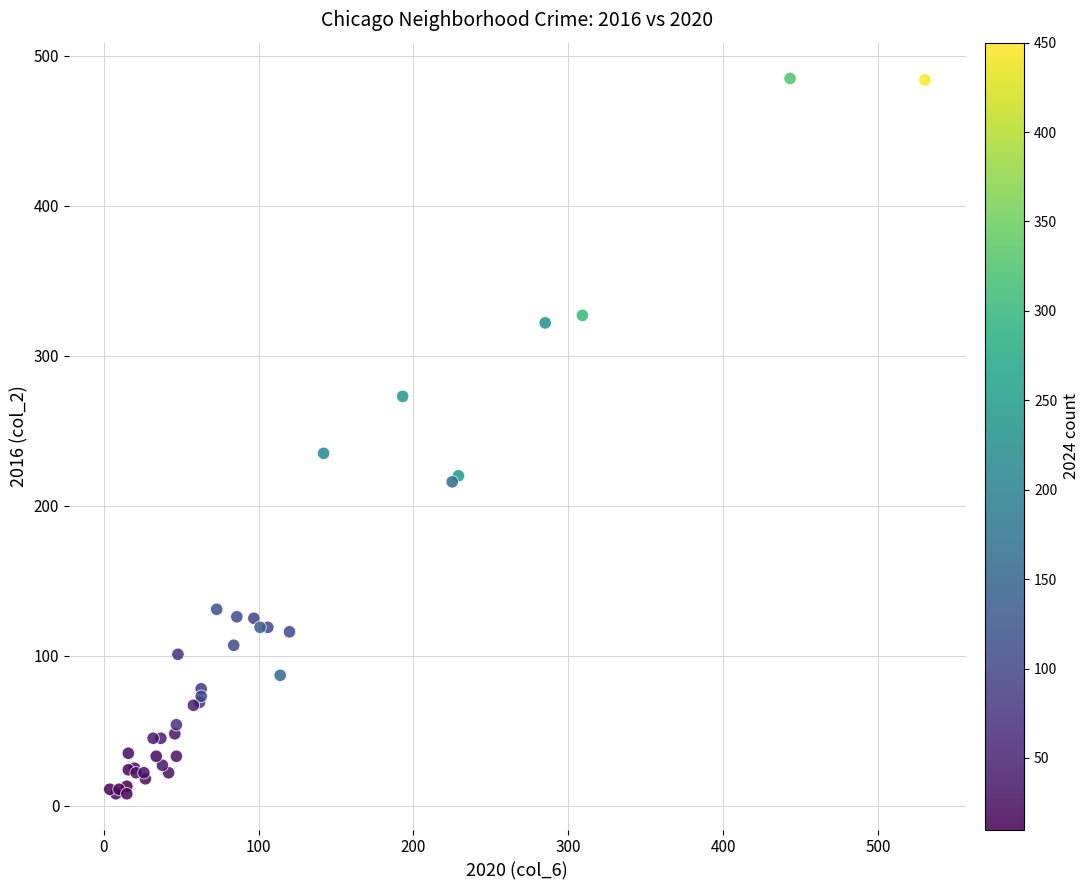

What Y value in the scatter plot is closest to 246?

235